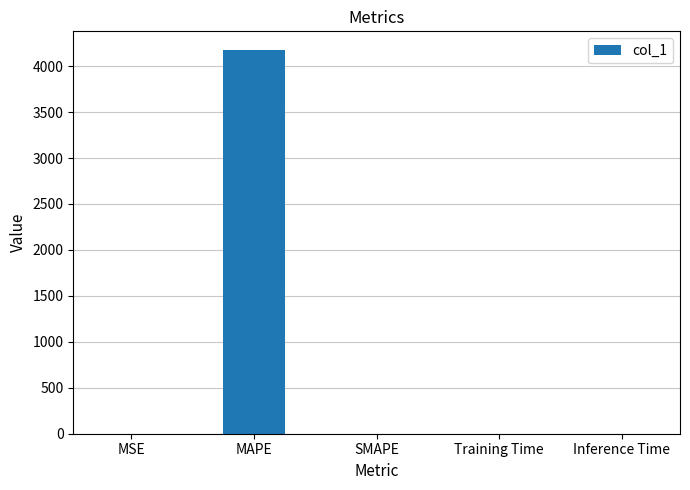

The value at Training Time is 0.0. True or false?

True